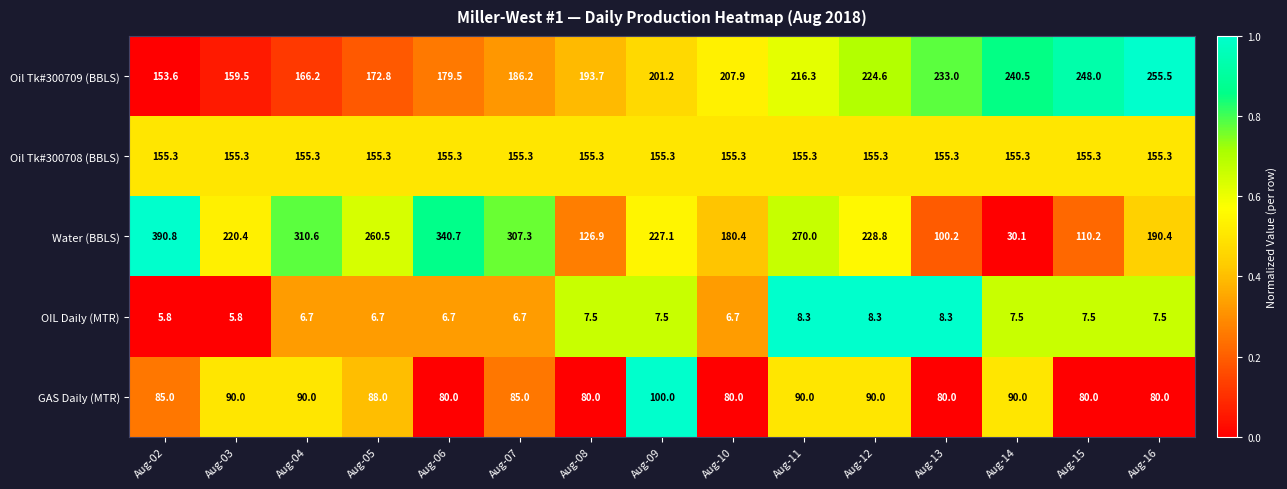

Rank the categories by Water (BBLS) value from highest to lowest.

Aug-02, Aug-06, Aug-04, Aug-07, Aug-11, Aug-05, Aug-12, Aug-09, Aug-03, Aug-16, Aug-10, Aug-08, Aug-15, Aug-13, Aug-14